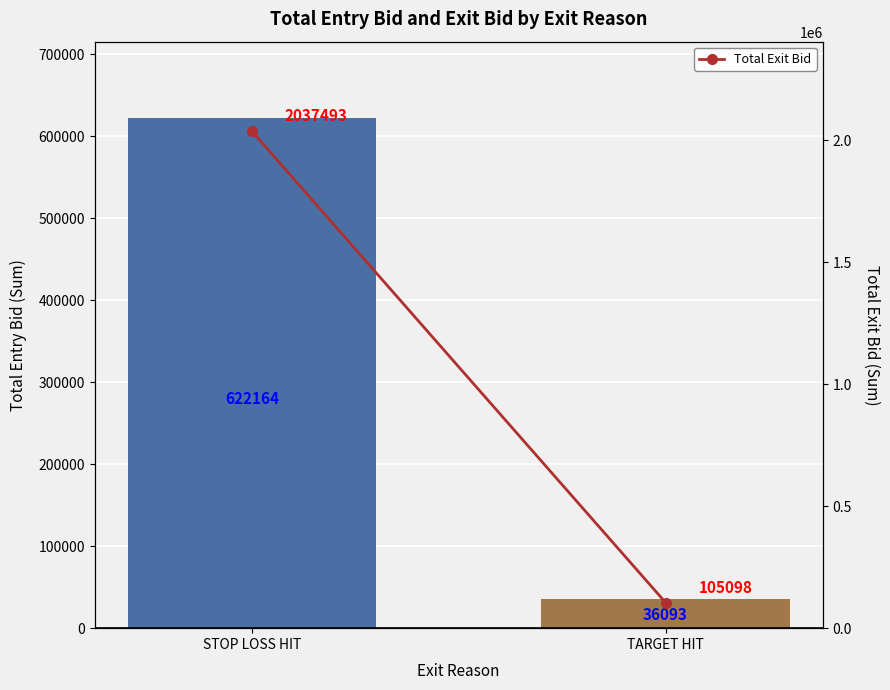

Is it true that Total Entry Bid equals 36093 at TARGET HIT?

True